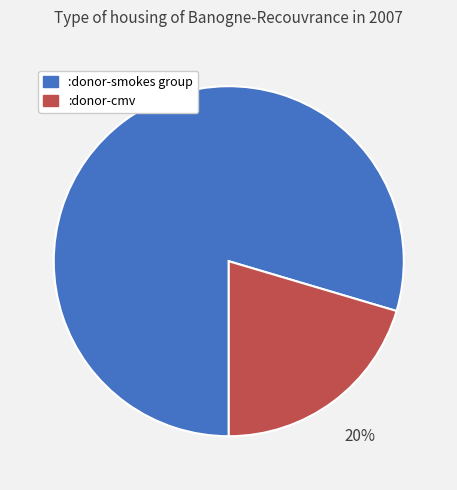

Does any single category account for the majority?

Yes